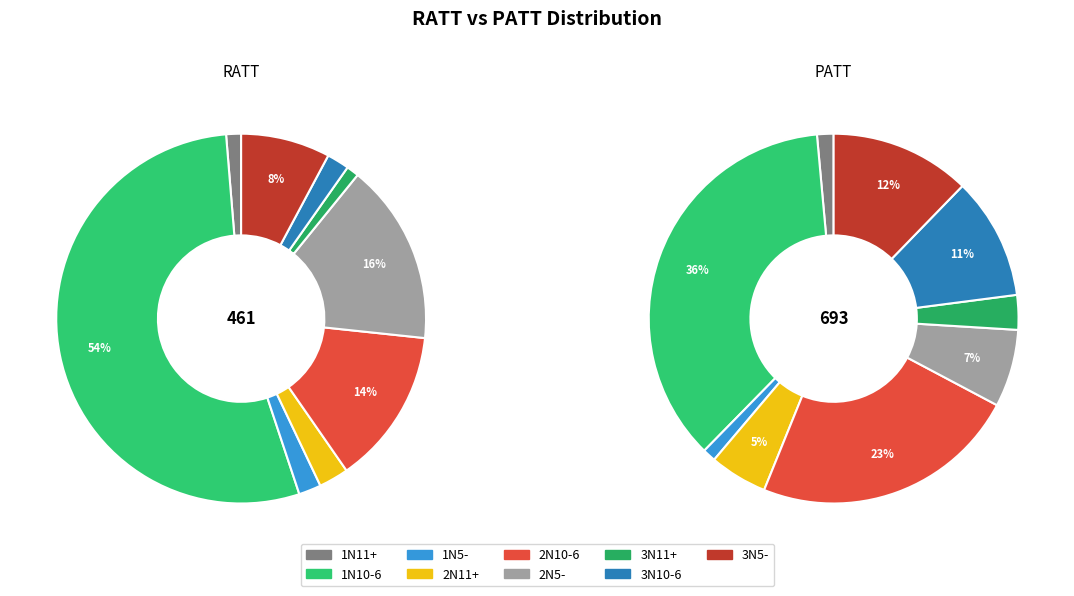

Between 2N5- and 3N10-6, which is larger?

2N5-